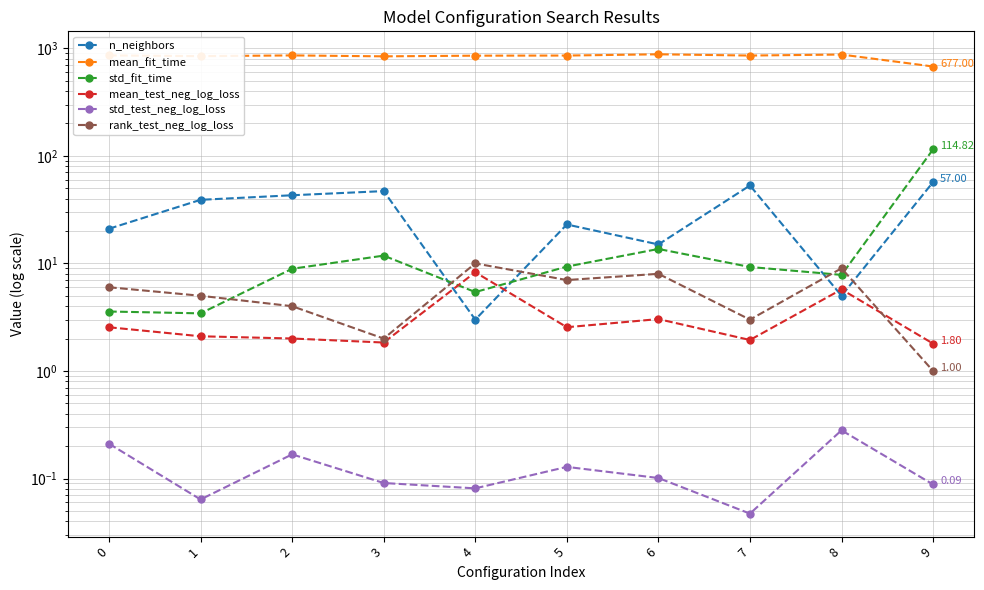

The value of mean_fit_time at 6 is 534.1. True or false?

False